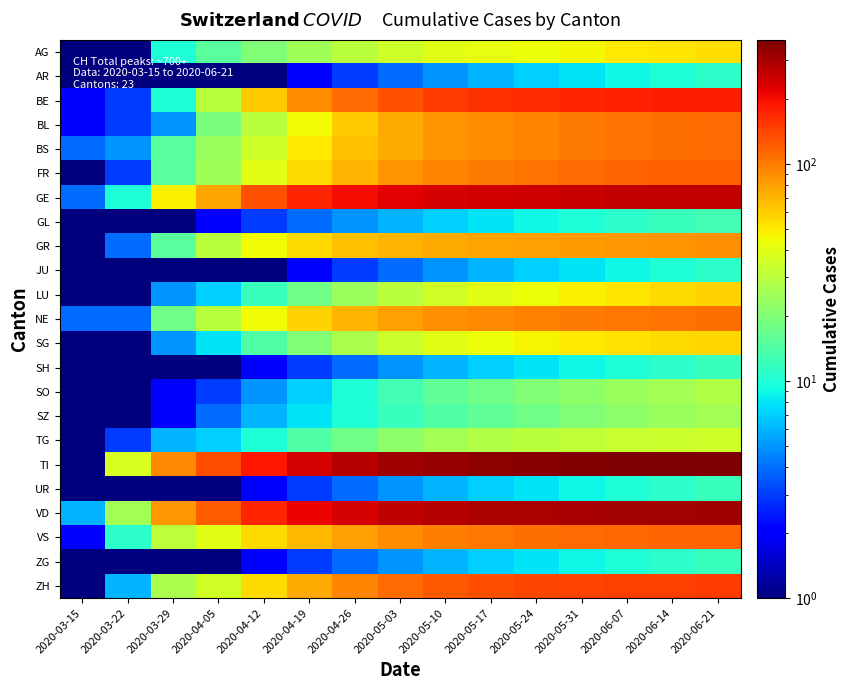

Reading right to left, list all the values displayed in this chart.

AG: 2020-06-21=54.0	2020-06-14=52.0	2020-06-07=50.0	2020-05-31=46.0	2020-05-24=44.0	2020-05-17=42.0	2020-05-10=40.0	2020-05-03=35.0	2020-04-26=30.0	2020-04-19=25.0	2020-04-12=20.0	2020-04-05=15.0	2020-03-29=10.0	2020-03-22=1.0	2020-03-15=0.5
AR: 2020-06-21=11.0	2020-06-14=10.0	2020-06-07=9.0	2020-05-31=8.0	2020-05-24=7.0	2020-05-17=6.0	2020-05-10=5.0	2020-05-03=4.0	2020-04-26=3.0	2020-04-19=2.0	2020-04-12=1.0	2020-04-05=0.5	2020-03-29=0.5	2020-03-22=0.5	2020-03-15=0.5
BE: 2020-06-21=180.0	2020-06-14=178.0	2020-06-07=175.0	2020-05-31=170.0	2020-05-24=165.0	2020-05-17=160.0	2020-05-10=150.0	2020-05-03=130.0	2020-04-26=110.0	2020-04-19=90.0	2020-04-12=60.0	2020-04-05=30.0	2020-03-29=10.0	2020-03-22=3.0	2020-03-15=2.0
BL: 2020-06-21=110.0	2020-06-14=108.0	2020-06-07=105.0	2020-05-31=100.0	2020-05-24=95.0	2020-05-17=90.0	2020-05-10=85.0	2020-05-03=75.0	2020-04-26=60.0	2020-04-19=45.0	2020-04-12=30.0	2020-04-05=19.0	2020-03-29=5.0	2020-03-22=3.0	2020-03-15=2.0
BS: 2020-06-21=110.0	2020-06-14=108.0	2020-06-07=105.0	2020-05-31=100.0	2020-05-24=95.0	2020-05-17=90.0	2020-05-10=85.0	2020-05-03=75.0	2020-04-26=65.0	2020-04-19=50.0	2020-04-12=35.0	2020-04-05=24.0	2020-03-29=15.0	2020-03-22=5.0	2020-03-15=4.0
FR: 2020-06-21=120.0	2020-06-14=118.0	2020-06-07=115.0	2020-05-31=110.0	2020-05-24=105.0	2020-05-17=100.0	2020-05-10=95.0	2020-05-03=85.0	2020-04-26=70.0	2020-04-19=55.0	2020-04-12=40.0	2020-04-05=25.0	2020-03-29=15.0	2020-03-22=3.0	2020-03-15=1.0
GE: 2020-06-21=262.0	2020-06-14=260.0	2020-06-07=258.0	2020-05-31=255.0	2020-05-24=250.0	2020-05-17=245.0	2020-05-10=235.0	2020-05-03=220.0	2020-04-26=200.0	2020-04-19=170.0	2020-04-12=130.0	2020-04-05=77.0	2020-03-29=48.0	2020-03-22=10.0	2020-03-15=4.0
GL: 2020-06-21=13.0	2020-06-14=12.0	2020-06-07=11.0	2020-05-31=10.0	2020-05-24=9.0	2020-05-17=8.0	2020-05-10=7.0	2020-05-03=6.0	2020-04-26=5.0	2020-04-19=4.0	2020-04-12=3.0	2020-04-05=2.0	2020-03-29=1.0	2020-03-22=0.5	2020-03-15=0.5
GR: 2020-06-21=88.0	2020-06-14=86.0	2020-06-07=84.0	2020-05-31=82.0	2020-05-24=80.0	2020-05-17=78.0	2020-05-10=75.0	2020-05-03=70.0	2020-04-26=65.0	2020-04-19=55.0	2020-04-12=45.0	2020-04-05=30.0	2020-03-29=15.0	2020-03-22=4.0	2020-03-15=0.5
JU: 2020-06-21=11.0	2020-06-14=10.0	2020-06-07=9.0	2020-05-31=8.0	2020-05-24=7.0	2020-05-17=6.0	2020-05-10=5.0	2020-05-03=4.0	2020-04-26=3.0	2020-04-19=2.0	2020-04-12=1.0	2020-04-05=0.5	2020-03-29=0.5	2020-03-22=0.5	2020-03-15=0.5
LU: 2020-06-21=58.0	2020-06-14=55.0	2020-06-07=52.0	2020-05-31=48.0	2020-05-24=44.0	2020-05-17=40.0	2020-05-10=36.0	2020-05-03=30.0	2020-04-26=24.0	2020-04-19=18.0	2020-04-12=12.0	2020-04-05=7.0	2020-03-29=5.0	2020-03-22=1.0	2020-03-15=1.0
NE: 2020-06-21=107.0	2020-06-14=105.0	2020-06-07=103.0	2020-05-31=100.0	2020-05-24=97.0	2020-05-17=93.0	2020-05-10=88.0	2020-05-03=80.0	2020-04-26=70.0	2020-04-19=58.0	2020-04-12=45.0	2020-04-05=30.0	2020-03-29=18.0	2020-03-22=4.0	2020-03-15=4.0
SG: 2020-06-21=57.0	2020-06-14=55.0	2020-06-07=53.0	2020-05-31=50.0	2020-05-24=47.0	2020-05-17=44.0	2020-05-10=40.0	2020-05-03=34.0	2020-04-26=27.0	2020-04-19=20.0	2020-04-12=14.0	2020-04-05=8.0	2020-03-29=5.0	2020-03-22=1.0	2020-03-15=1.0
SH: 2020-06-21=12.0	2020-06-14=11.0	2020-06-07=10.0	2020-05-31=9.0	2020-05-24=8.0	2020-05-17=7.0	2020-05-10=6.0	2020-05-03=5.0	2020-04-26=4.0	2020-04-19=3.0	2020-04-12=2.0	2020-04-05=1.0	2020-03-29=0.5	2020-03-22=0.5	2020-03-15=0.5
SO: 2020-06-21=28.0	2020-06-14=26.0	2020-06-07=24.0	2020-05-31=22.0	2020-05-24=20.0	2020-05-17=18.0	2020-05-10=16.0	2020-05-03=13.0	2020-04-26=10.0	2020-04-19=7.0	2020-04-12=5.0	2020-04-05=3.0	2020-03-29=2.0	2020-03-22=1.0	2020-03-15=1.0
SZ: 2020-06-21=26.0	2020-06-14=24.0	2020-06-07=22.0	2020-05-31=20.0	2020-05-24=18.0	2020-05-17=16.0	2020-05-10=14.0	2020-05-03=12.0	2020-04-26=10.0	2020-04-19=8.0	2020-04-12=6.0	2020-04-05=4.0	2020-03-29=2.0	2020-03-22=0.5	2020-03-15=0.5
TG: 2020-06-21=35.0	2020-06-14=34.0	2020-06-07=33.0	2020-05-31=32.0	2020-05-24=30.0	2020-05-17=28.0	2020-05-10=26.0	2020-05-03=22.0	2020-04-26=18.0	2020-04-19=14.0	2020-04-12=10.0	2020-04-05=7.0	2020-03-29=6.0	2020-03-22=3.0	2020-03-15=0.5
TI: 2020-06-21=373.0	2020-06-14=370.0	2020-06-07=367.0	2020-05-31=362.0	2020-05-24=355.0	2020-05-17=345.0	2020-05-10=330.0	2020-05-03=310.0	2020-04-26=280.0	2020-04-19=240.0	2020-04-12=190.0	2020-04-05=132.0	2020-03-29=93.0	2020-03-22=37.0	2020-03-15=0.5
UR: 2020-06-21=12.0	2020-06-14=11.0	2020-06-07=10.0	2020-05-31=9.0	2020-05-24=8.0	2020-05-17=7.0	2020-05-10=6.0	2020-05-03=5.0	2020-04-26=4.0	2020-04-19=3.0	2020-04-12=2.0	2020-04-05=1.0	2020-03-29=1.0	2020-03-22=0.5	2020-03-15=0.5
VD: 2020-06-21=310.0	2020-06-14=307.0	2020-06-07=304.0	2020-05-31=300.0	2020-05-24=295.0	2020-05-17=290.0	2020-05-10=280.0	2020-05-03=265.0	2020-04-26=240.0	2020-04-19=210.0	2020-04-12=170.0	2020-04-05=121.0	2020-03-29=84.0	2020-03-22=26.0	2020-03-15=6.0
VS: 2020-06-21=117.0	2020-06-14=115.0	2020-06-07=113.0	2020-05-31=110.0	2020-05-24=107.0	2020-05-17=103.0	2020-05-10=98.0	2020-05-03=90.0	2020-04-26=80.0	2020-04-19=68.0	2020-04-12=55.0	2020-04-05=40.0	2020-03-29=31.0	2020-03-22=11.0	2020-03-15=2.0
ZG: 2020-06-21=12.0	2020-06-14=11.0	2020-06-07=10.0	2020-05-31=9.0	2020-05-24=8.0	2020-05-17=7.0	2020-05-10=6.0	2020-05-03=5.0	2020-04-26=4.0	2020-04-19=3.0	2020-04-12=2.0	2020-04-05=1.0	2020-03-29=1.0	2020-03-22=0.5	2020-03-15=0.5
ZH: 2020-06-21=149.0	2020-06-14=147.0	2020-06-07=145.0	2020-05-31=142.0	2020-05-24=138.0	2020-05-17=133.0	2020-05-10=125.0	2020-05-03=112.0	2020-04-26=95.0	2020-04-19=75.0	2020-04-12=55.0	2020-04-05=36.0	2020-03-29=27.0	2020-03-22=6.0	2020-03-15=1.0